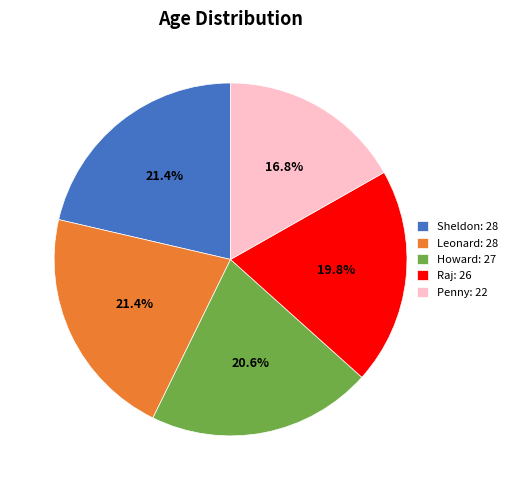

Do Sheldon: 28 and Howard: 27 together represent more than half of the pie?

No